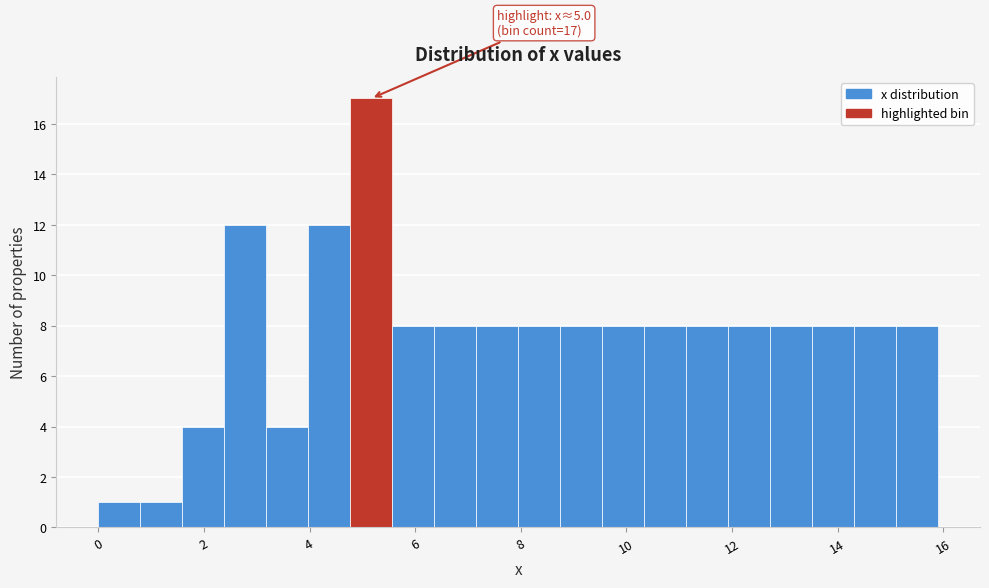

Around what value on the x-axis is the tallest bar? Give the approximate position of its centre, as read against the axis.

5.2